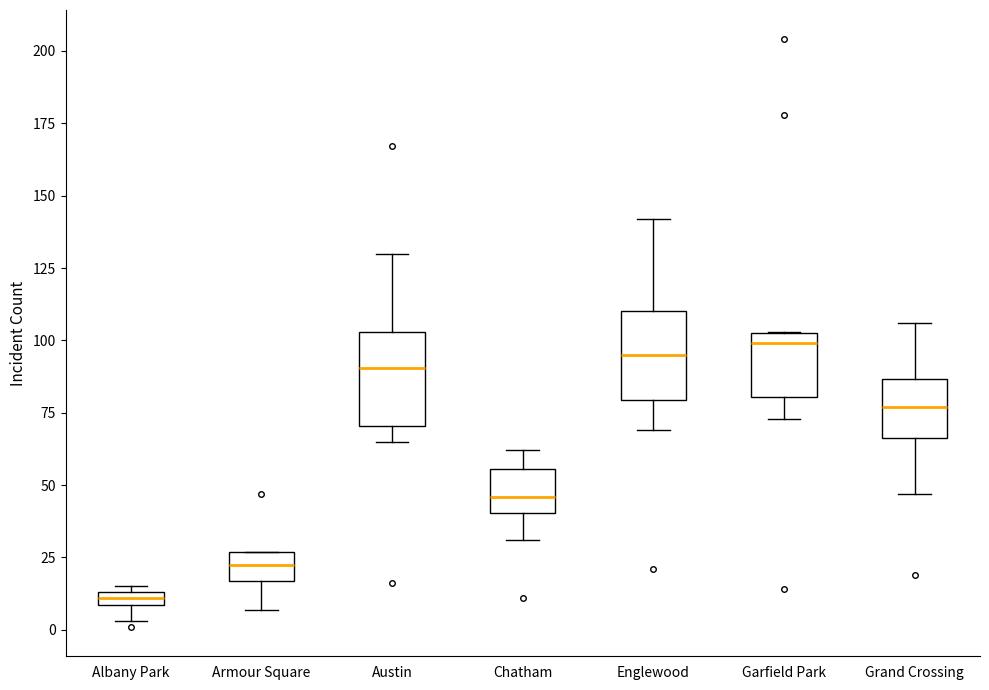

Where is the lower edge of the box for Garfield Park on the y-axis? The values are not printed on the chart, so give them approximately, as read against the axis.

80